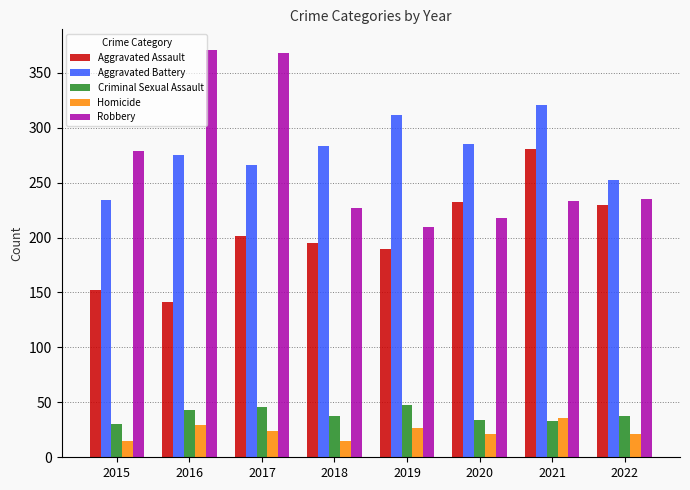

How many bars are there in total?

40